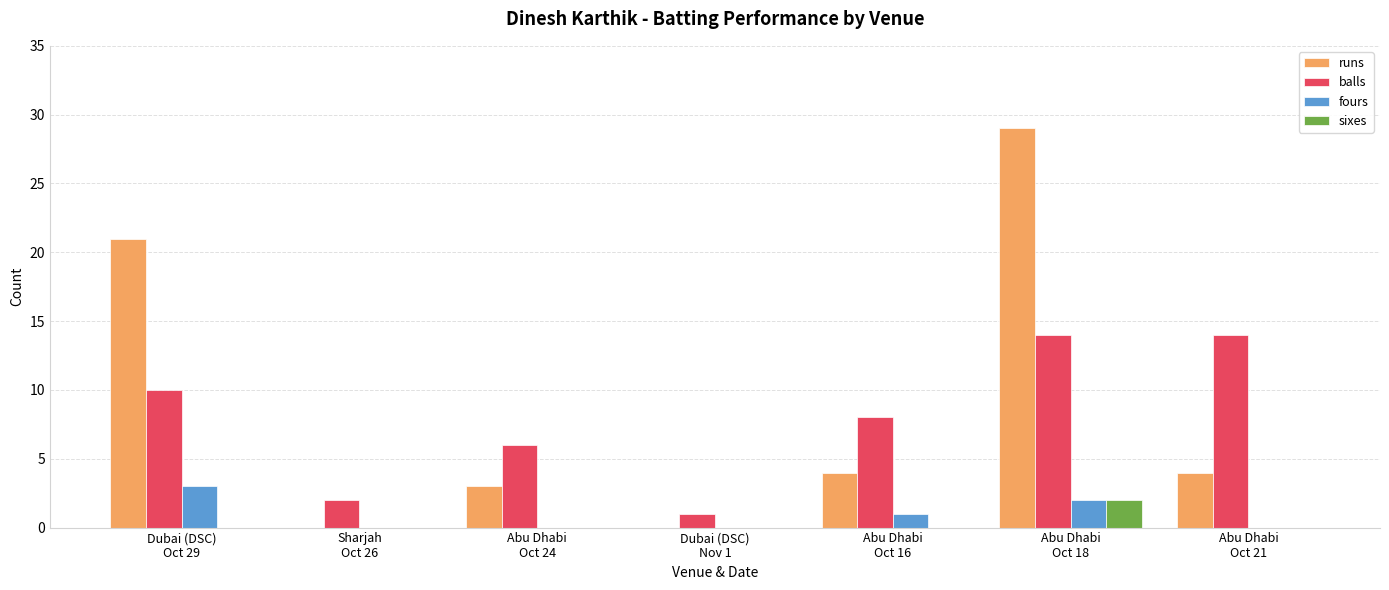

What is the maximum value shown in the chart?

29